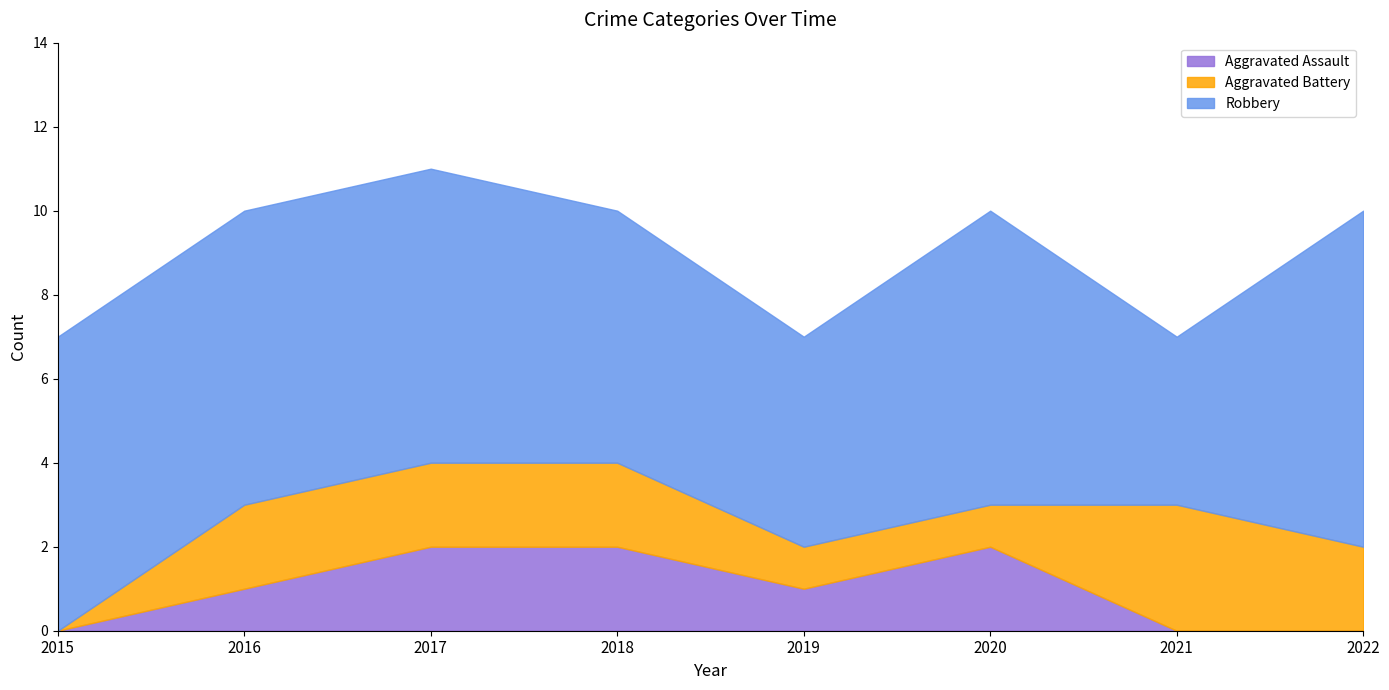

What is the value of the Aggravated Assault point at the 5th from the left?

1